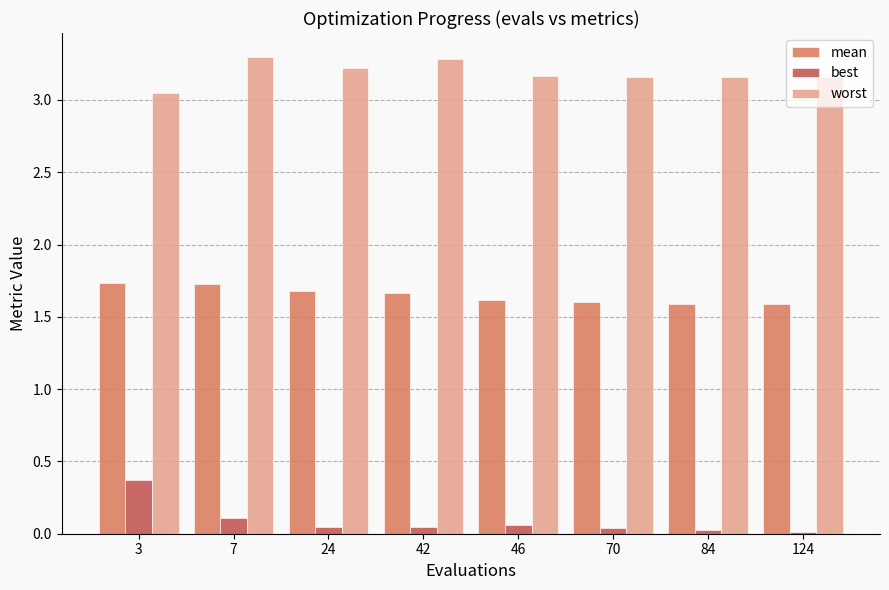

Is the value of worst at 46 greater than the value of best at 70?

Yes